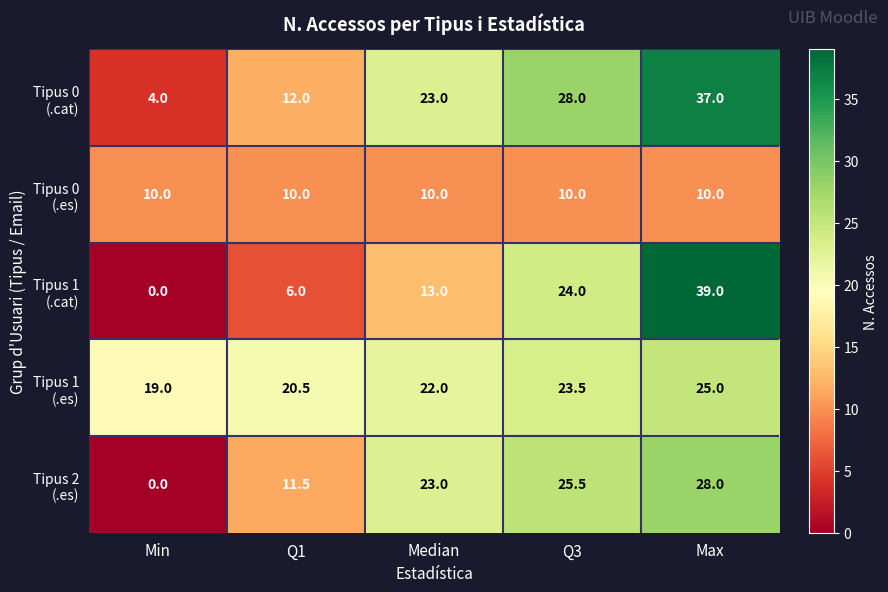

What is the spread (max minus min) of values at Median?

13.0